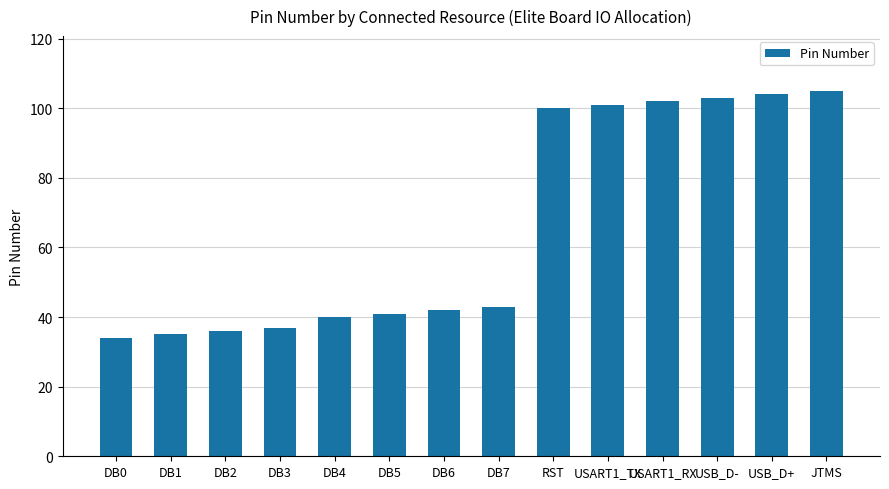

Is it true that the value at USB_D- is 103?

True